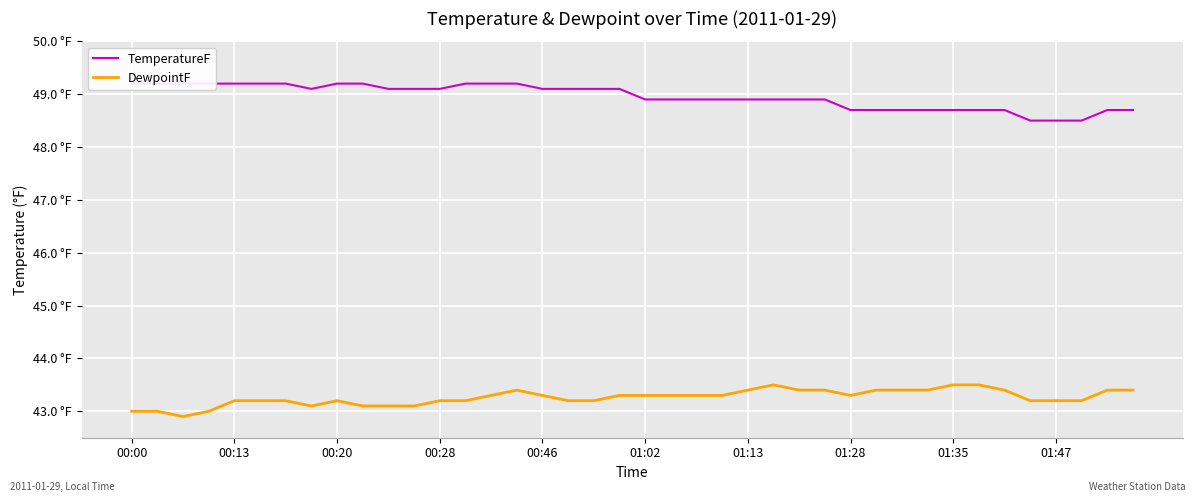

At which category is the sum across all series the highest?

15